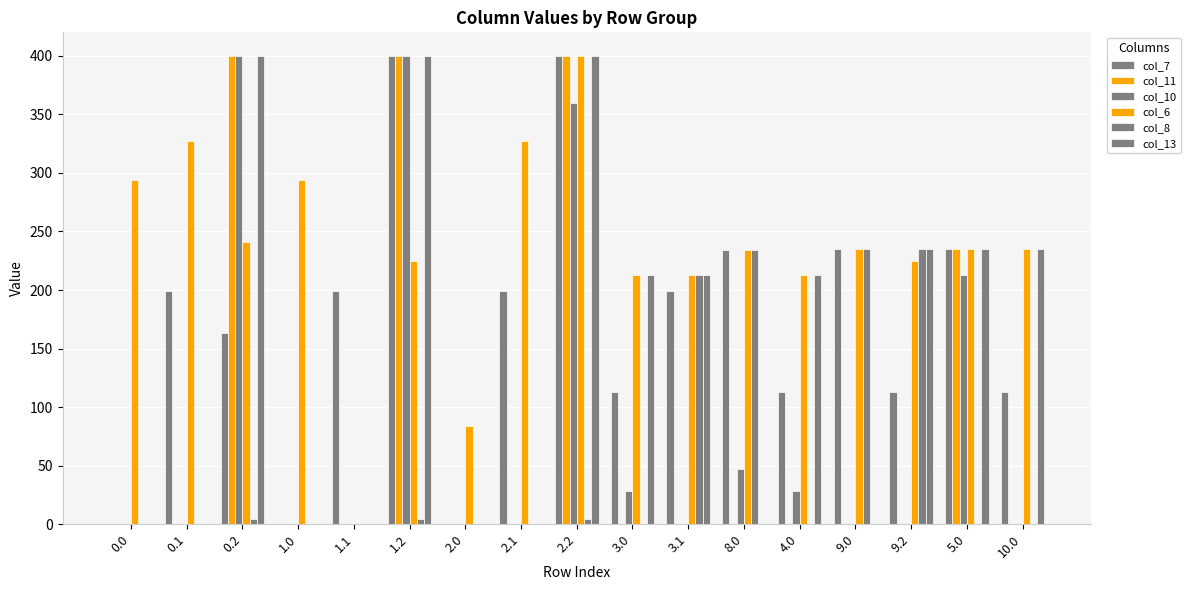

Rank the categories by col_13 value from lowest to highest.

0.0, 0.1, 1.0, 1.1, 2.0, 2.1, 8.0, 9.0, 3.0, 3.1, 4.0, 9.2, 5.0, 10.0, 0.2, 1.2, 2.2